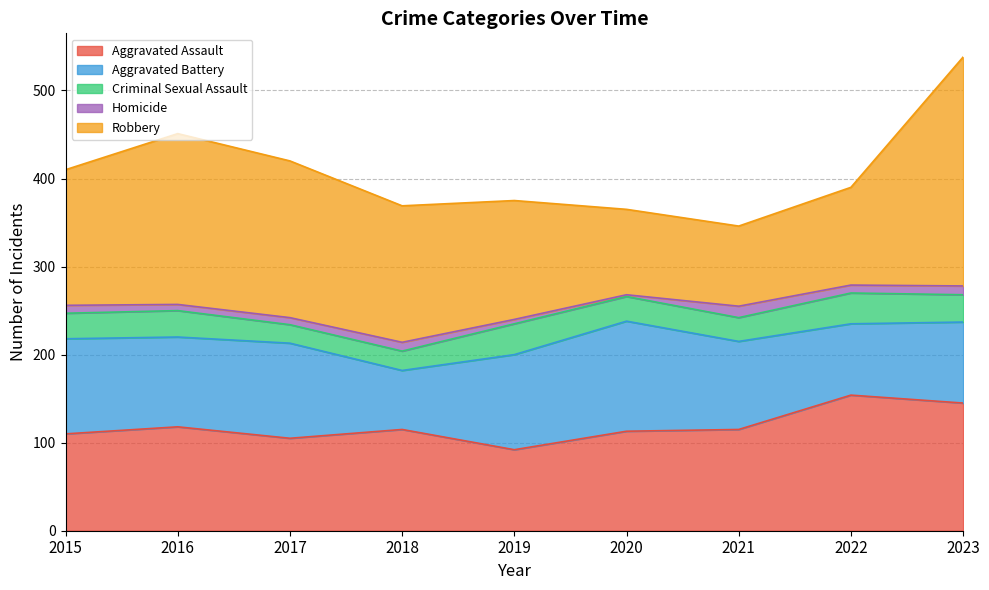

What is the maximum value shown in the chart?

260